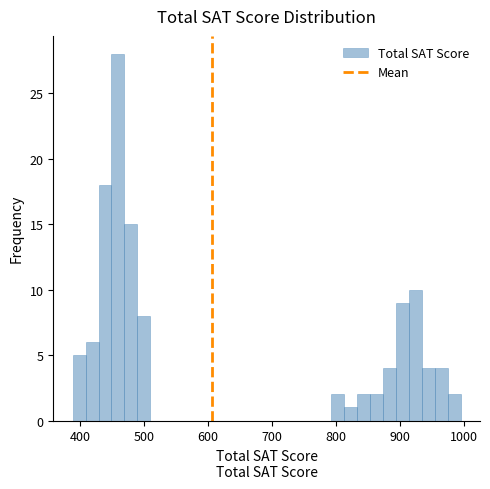

Read against the x-axis, roughly where is the centre of the tallest bar?

460